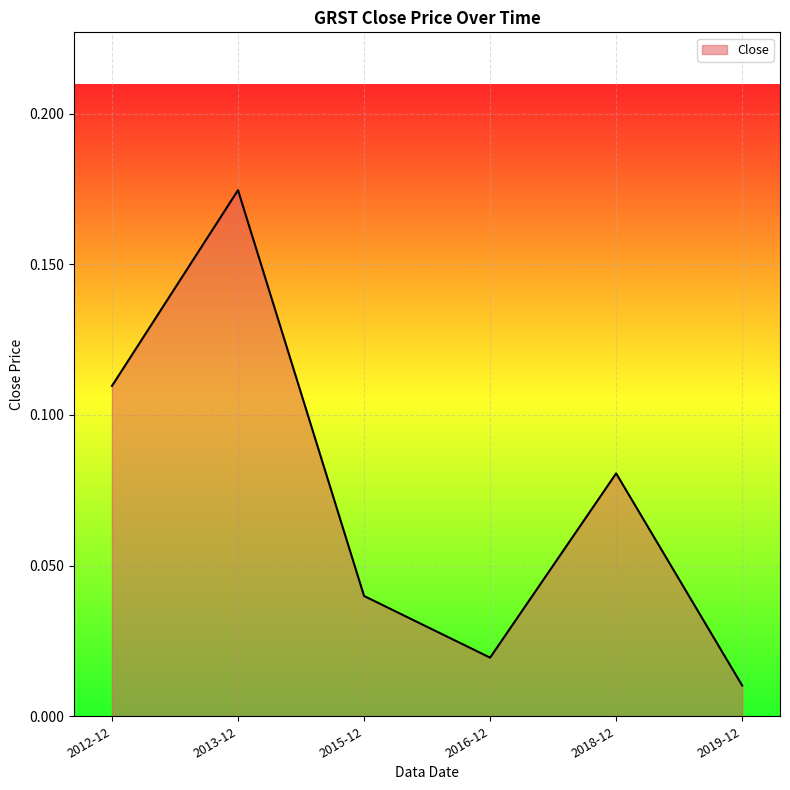

Where is the data nearest to the value 0?

2019-12